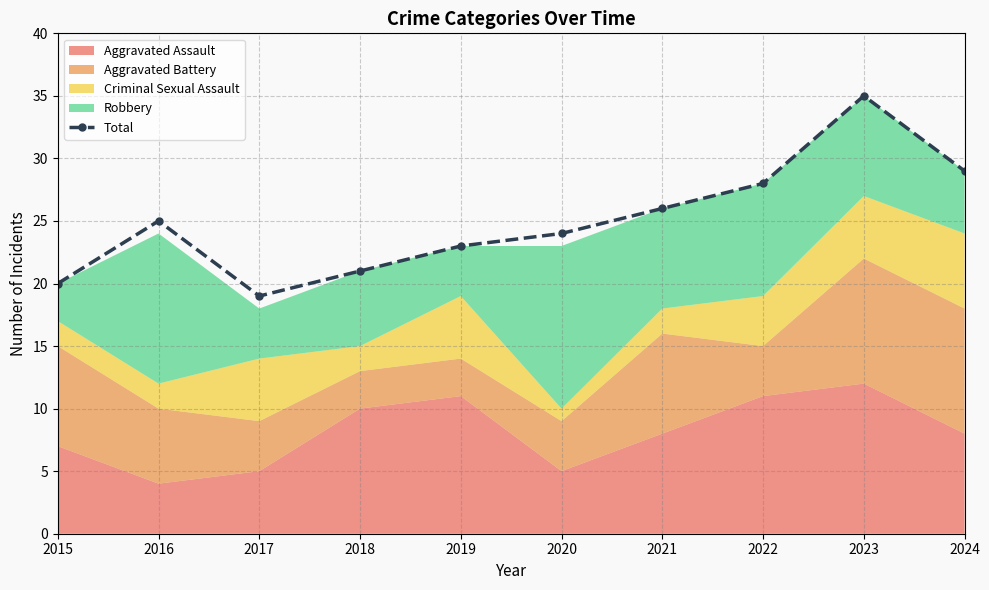

The chart shows a value of 11 at 2015. True or false?

False